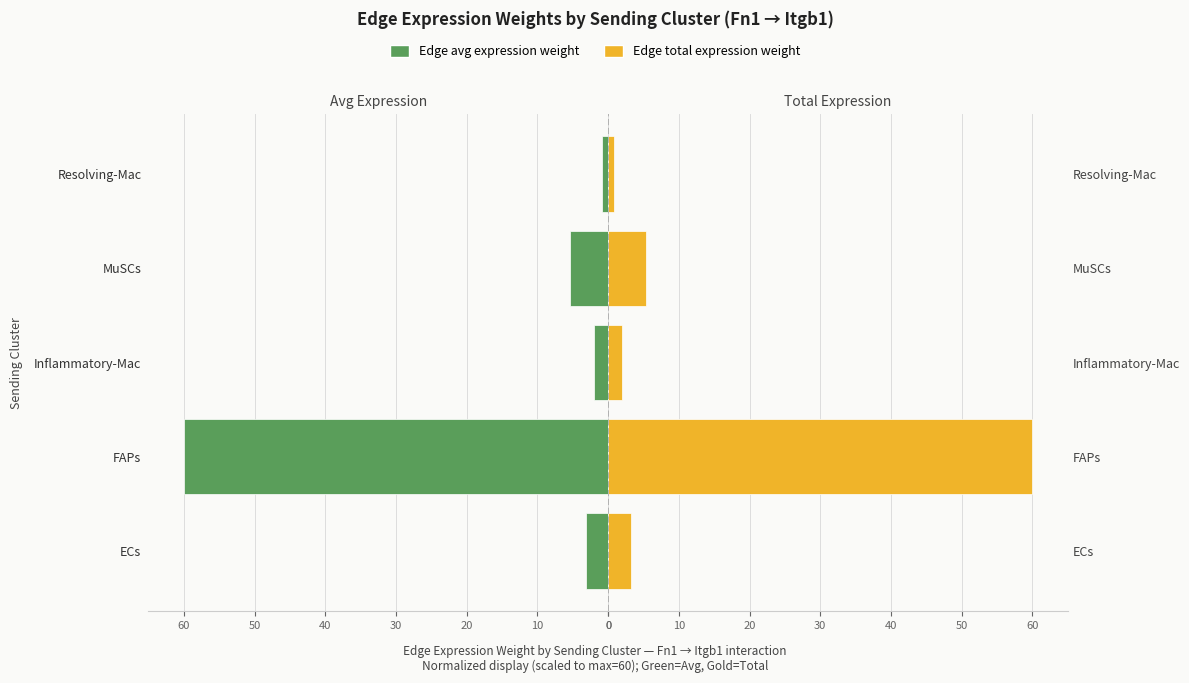

At Inflammatory-Mac, list the series in order from smallest to largest.

Edge average expression weight, Edge total expression weight